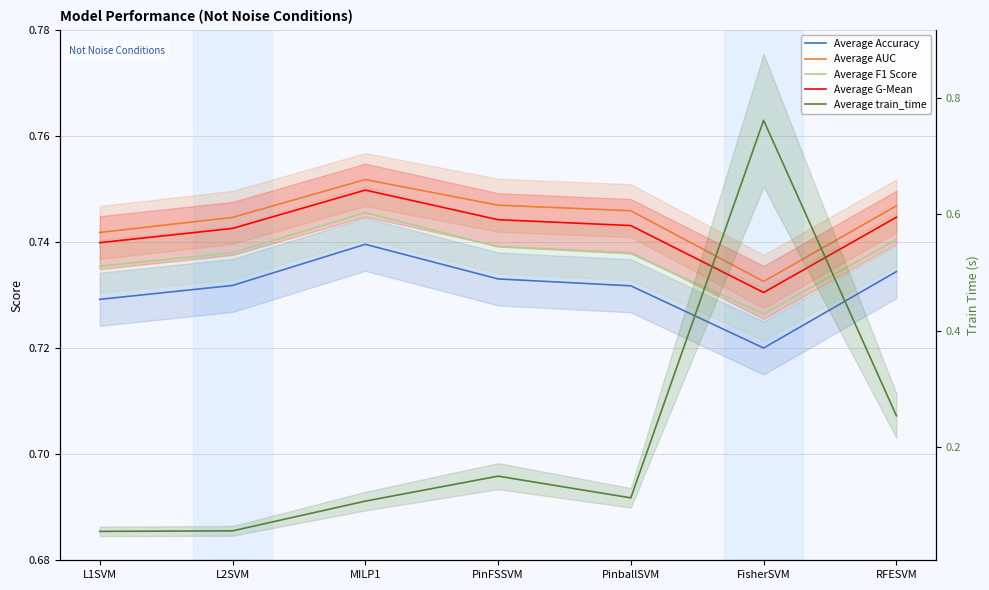

Which series has the widest spread of values?

Average train_time